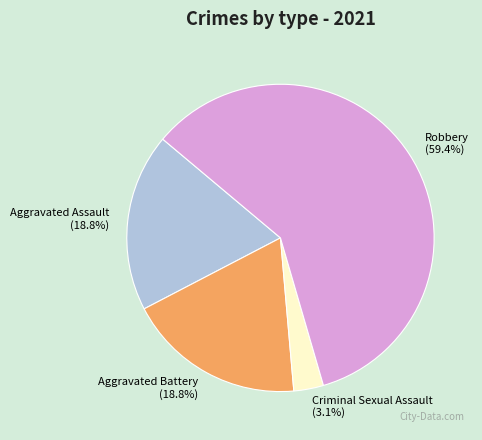

Is the sum of Aggravated Battery and Criminal Sexual Assault greater than half?

No